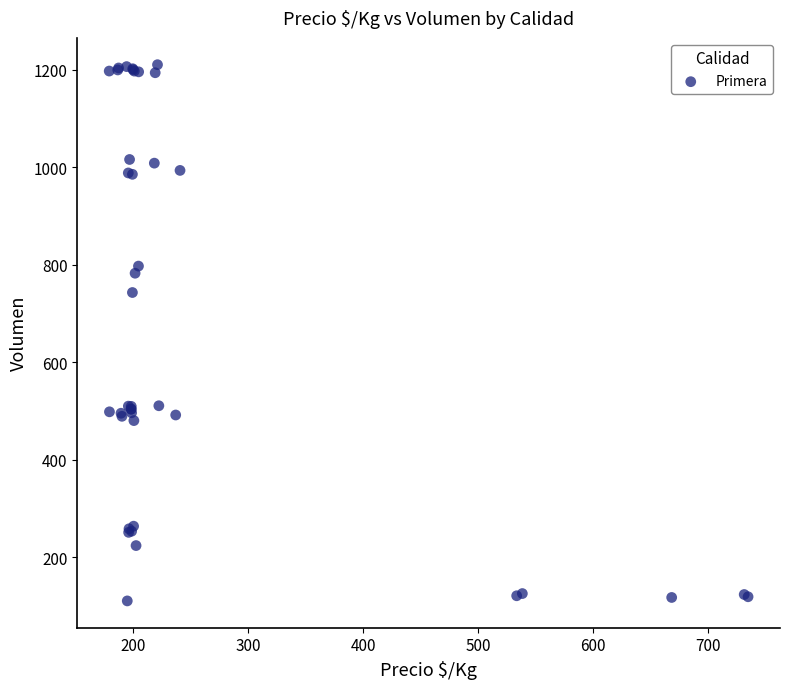

What Y value in the scatter plot is closest to 660?

742.8